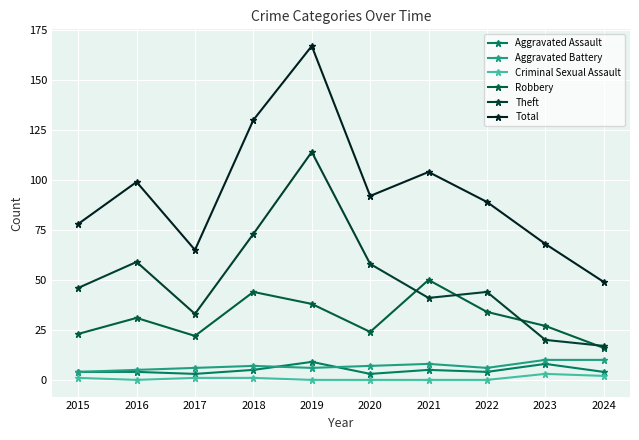

Which series has the largest total across all categories?

Total